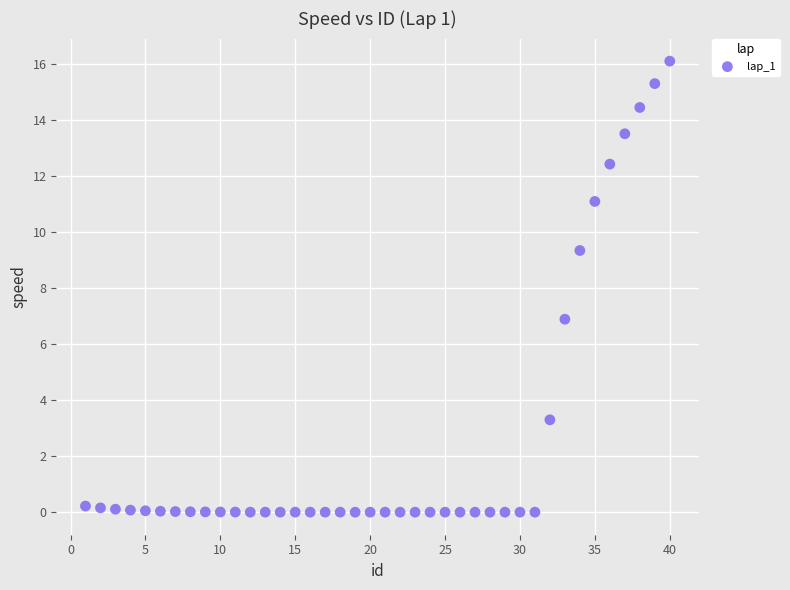

What is the range of Y values (max minus min)?

16.1